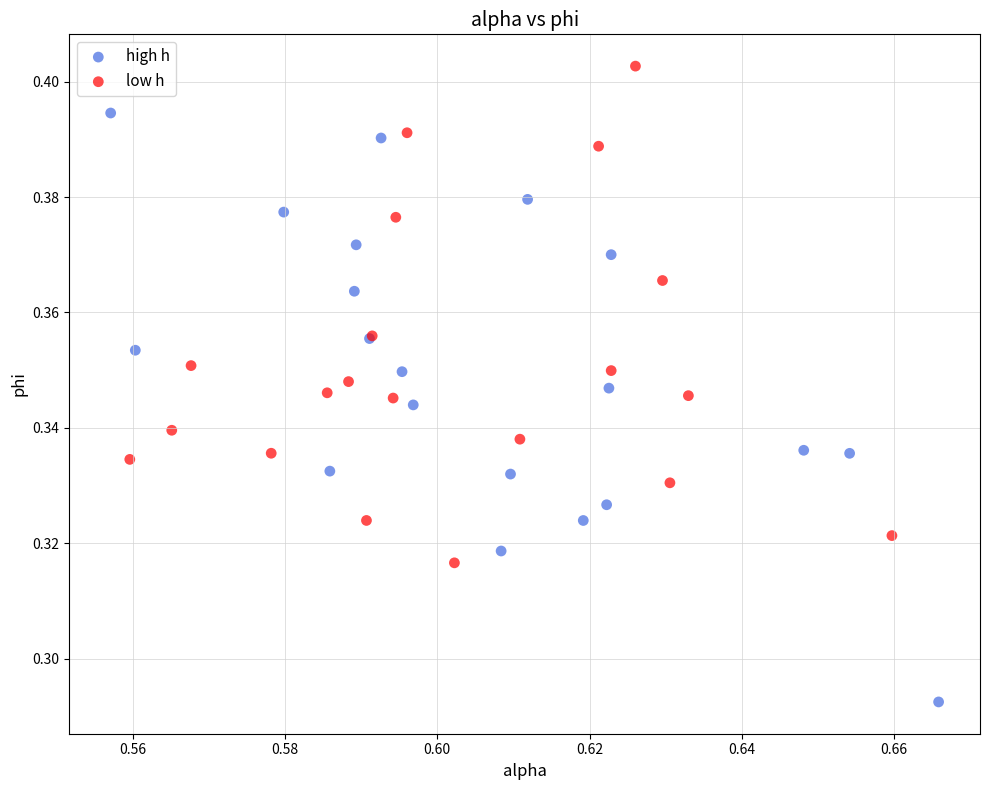

Which series contains the lowest Y value?

high h